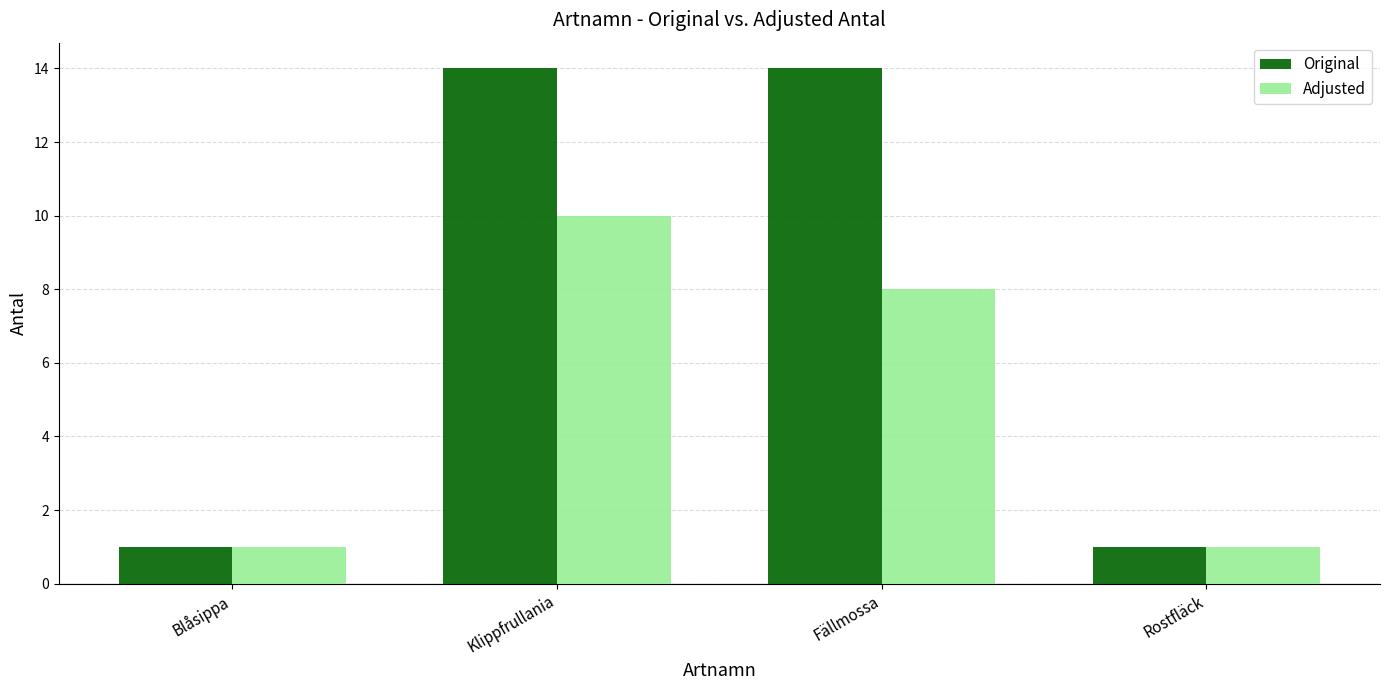

Reading left to right, list all the values displayed in this chart.

Original: Blåsippa=1	Klippfrullania=14	Fällmossa=14	Rostfläck=1
Adjusted: Blåsippa=1	Klippfrullania=10	Fällmossa=8	Rostfläck=1